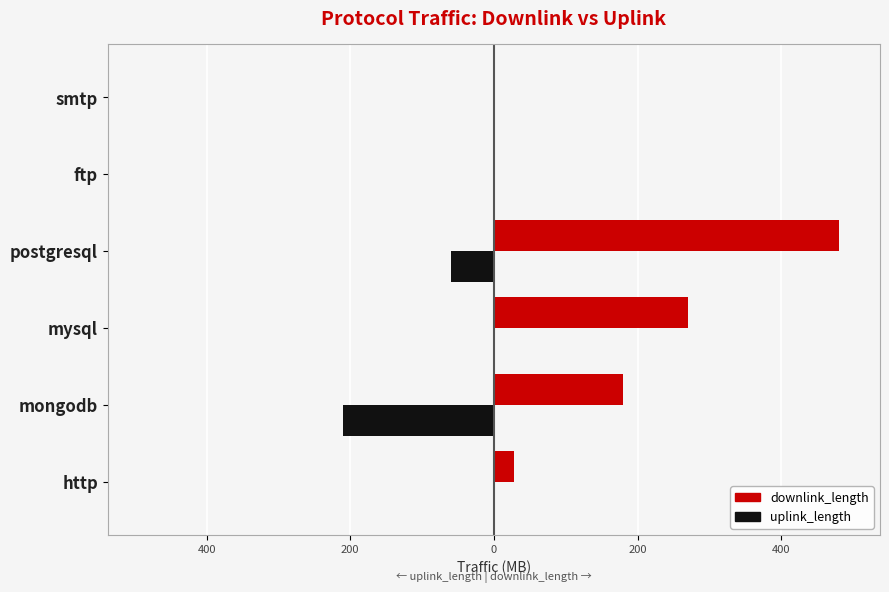

What are all the series names shown in the legend?

downlink_length, uplink_length